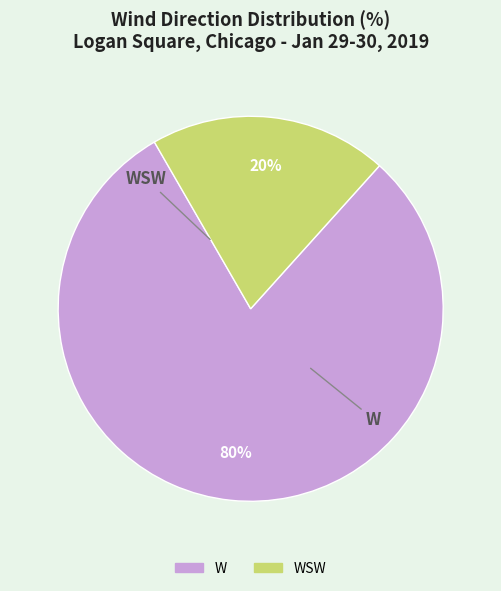

What percentage do WSW and W together represent?

100.0%